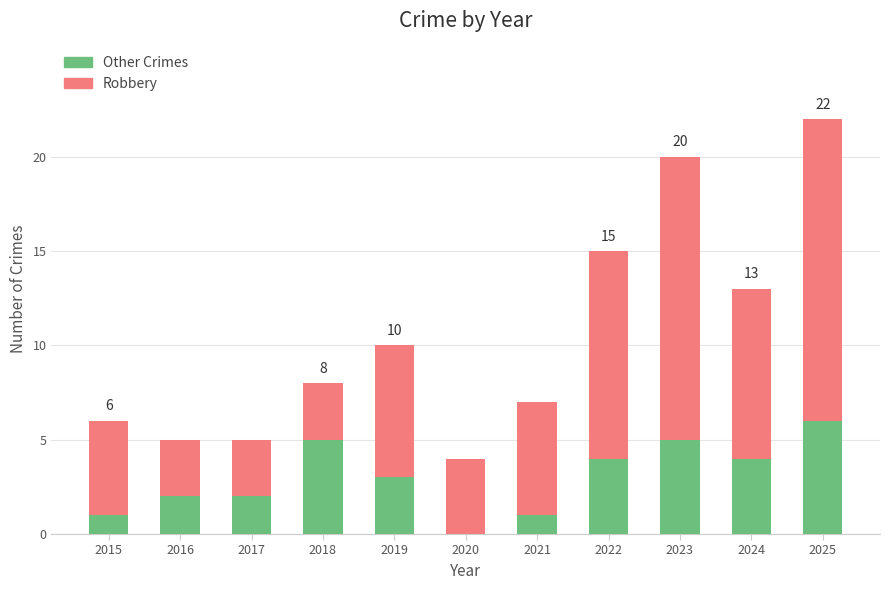

What is the sum of all Other Crimes values?

33